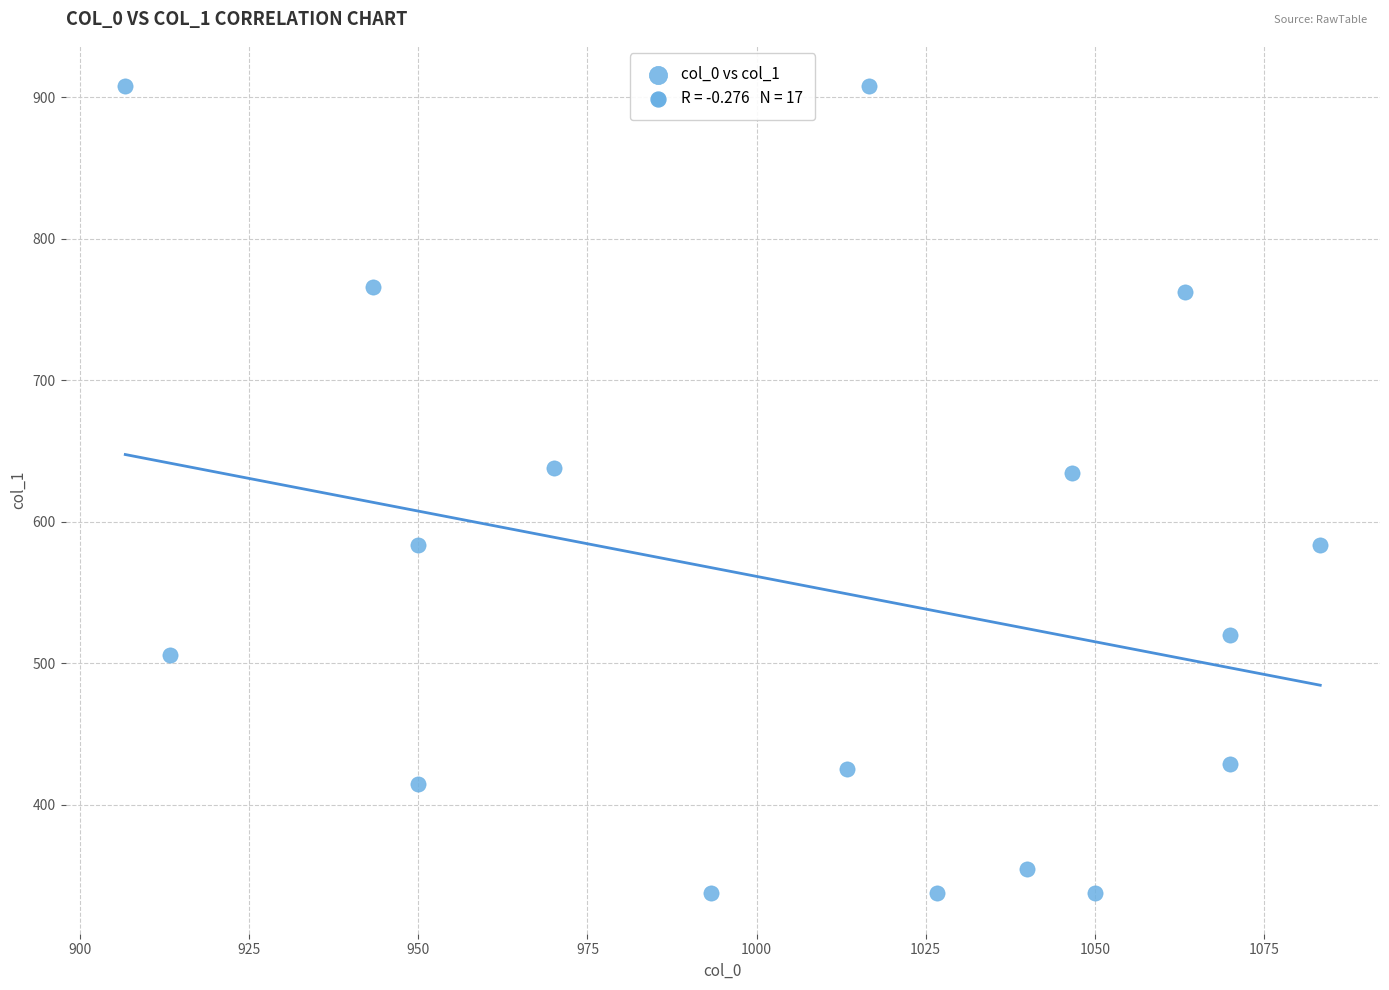

What is the range of X values (max minus min)?

176.7